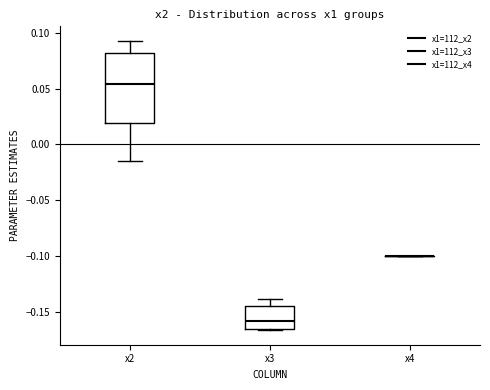

Reading left to right, transcribe this box plot: for each box, give where its median line is, the range the box spans, and where its two whiskers end, as read against the y-axis. The values are not printed on the chart, so give them approximately, as read against the axis.

x2: median 0.055, box 0.020 to 0.080, whiskers -0.015 to 0.095
x3: median -0.160, box -0.165 to -0.145, whiskers -0.165 to -0.140
x4: box collapsed to a line at -0.100, whiskers -0.100 to -0.100